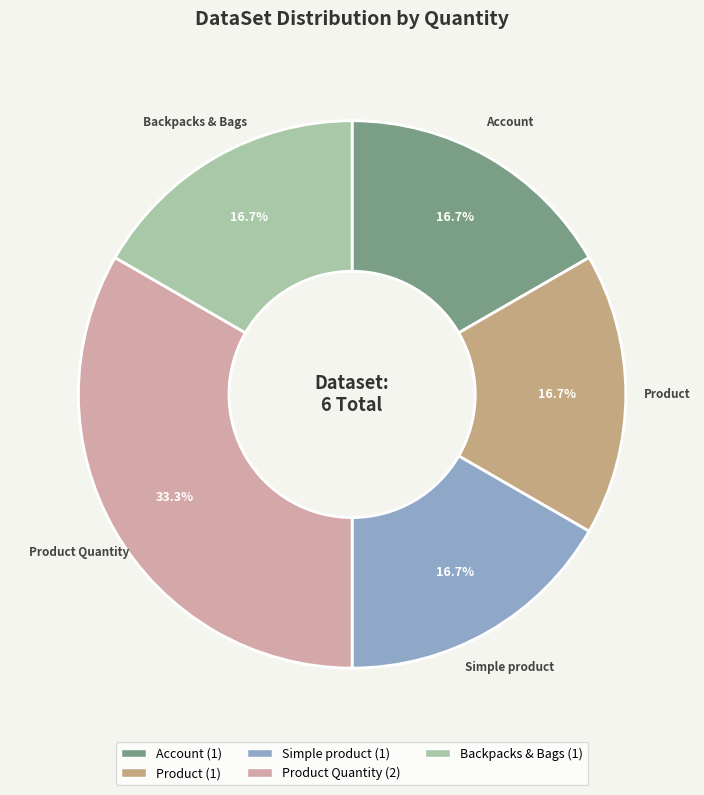

How many segments does this pie chart have?

5